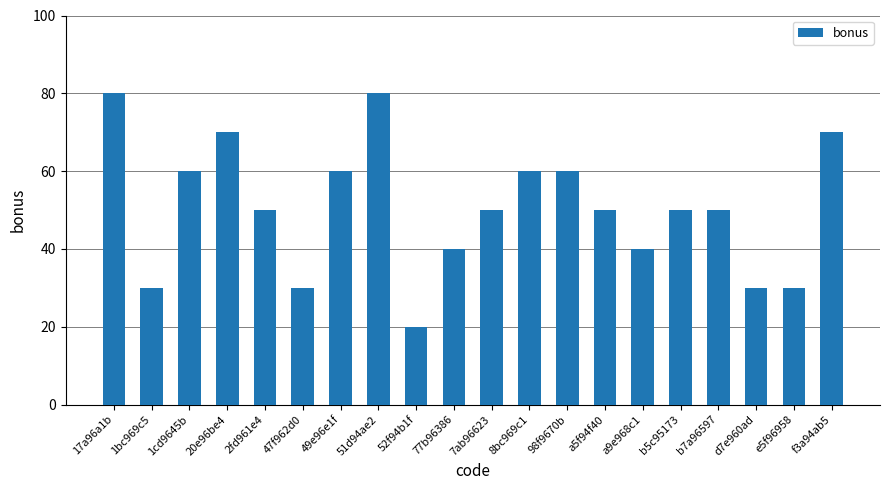

What is the value of the 6th bar from the left?

30